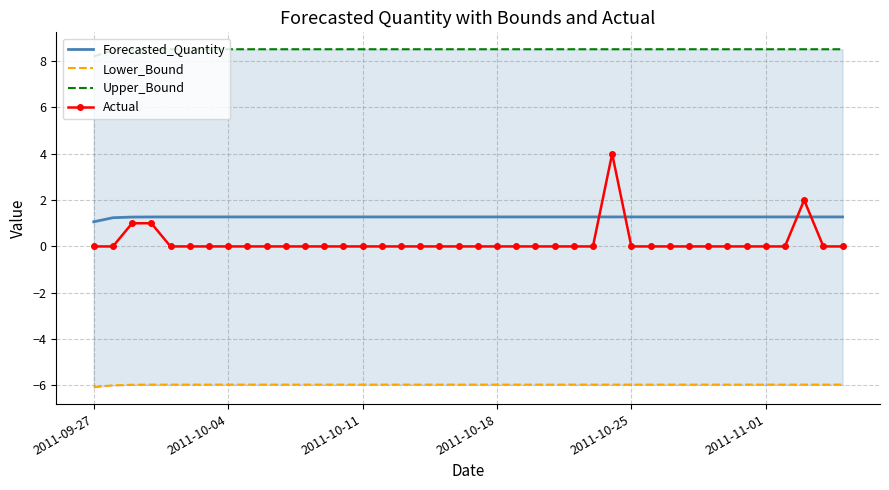

After their last crossing, which series has the higher values: Actual or Forecasted_Quantity?

Forecasted_Quantity